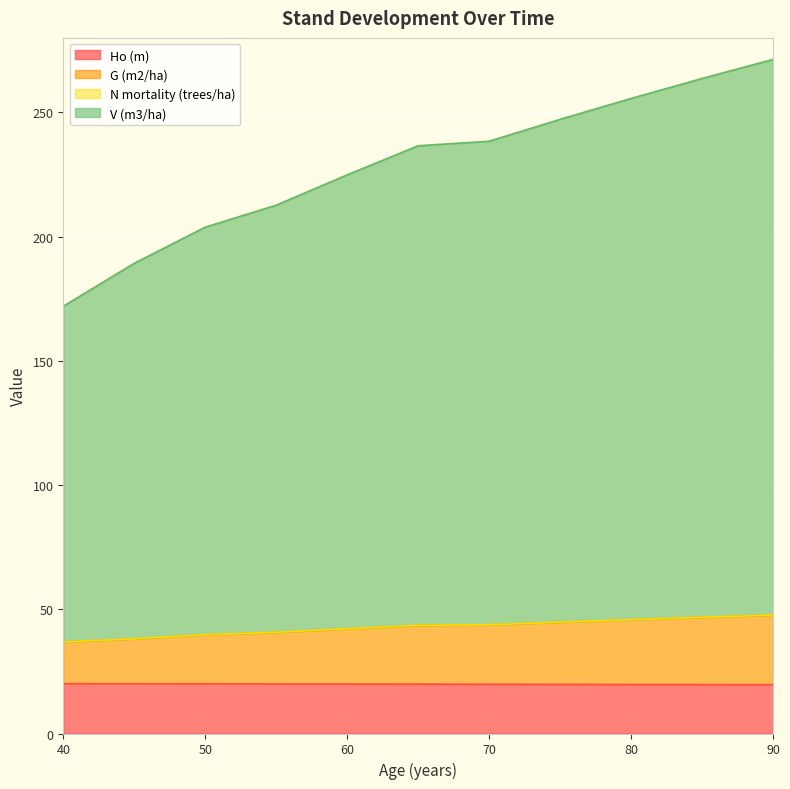

Is the value of Ho (m) at 45 greater than the value of G (m2/ha) at 90?

No